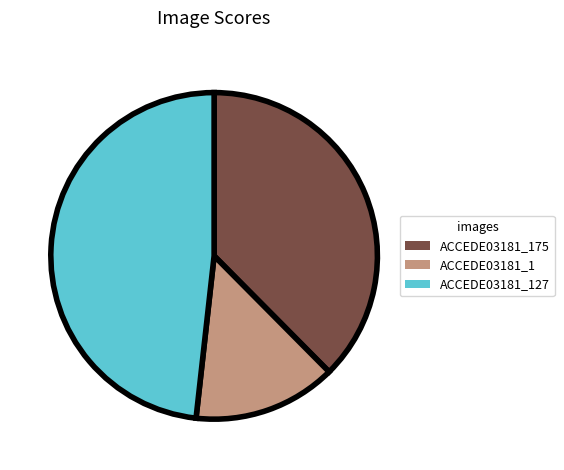

Combined, do ACCEDE03181_175 and ACCEDE03181_1 account for over 50%?

Yes